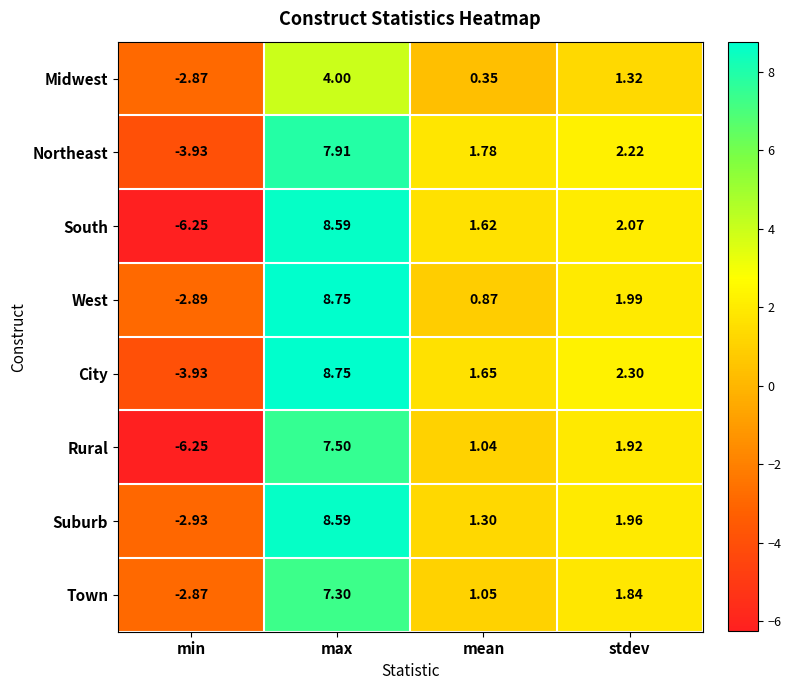

What is the total value across all series at min?

-31.9